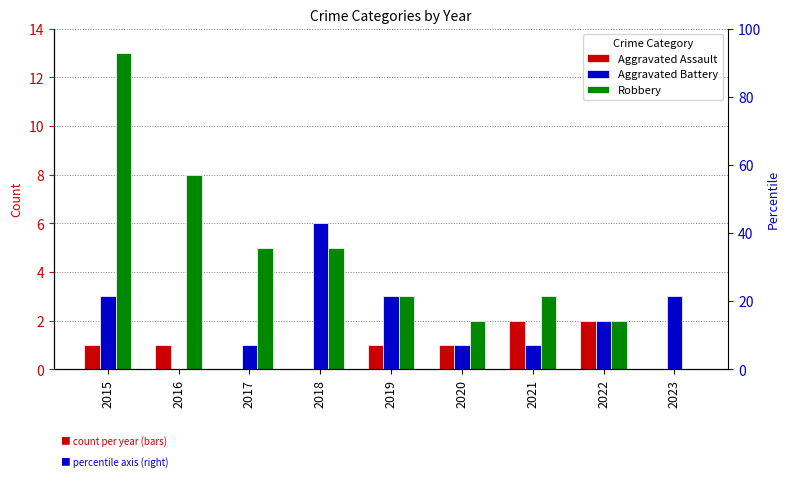

What is the maximum value for Robbery?

13